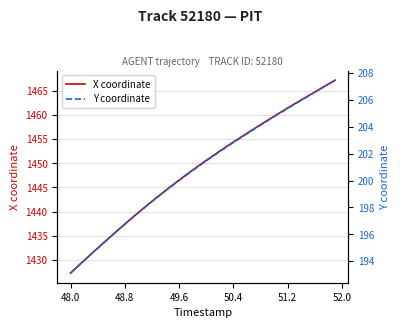

Which category has the lowest value in the X coordinate series?

48.0